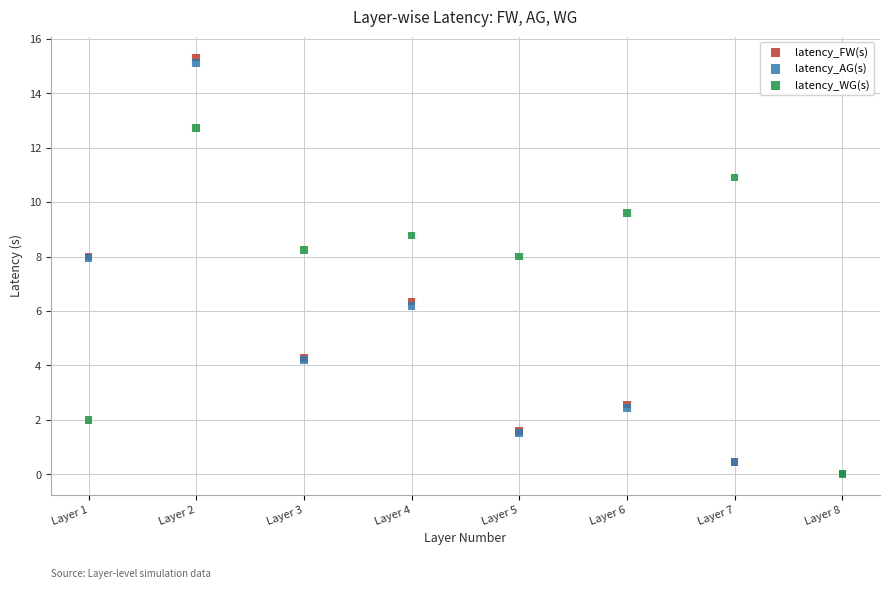

What are all the series names shown in the legend?

latency_FW(s), latency_AG(s), latency_WG(s)